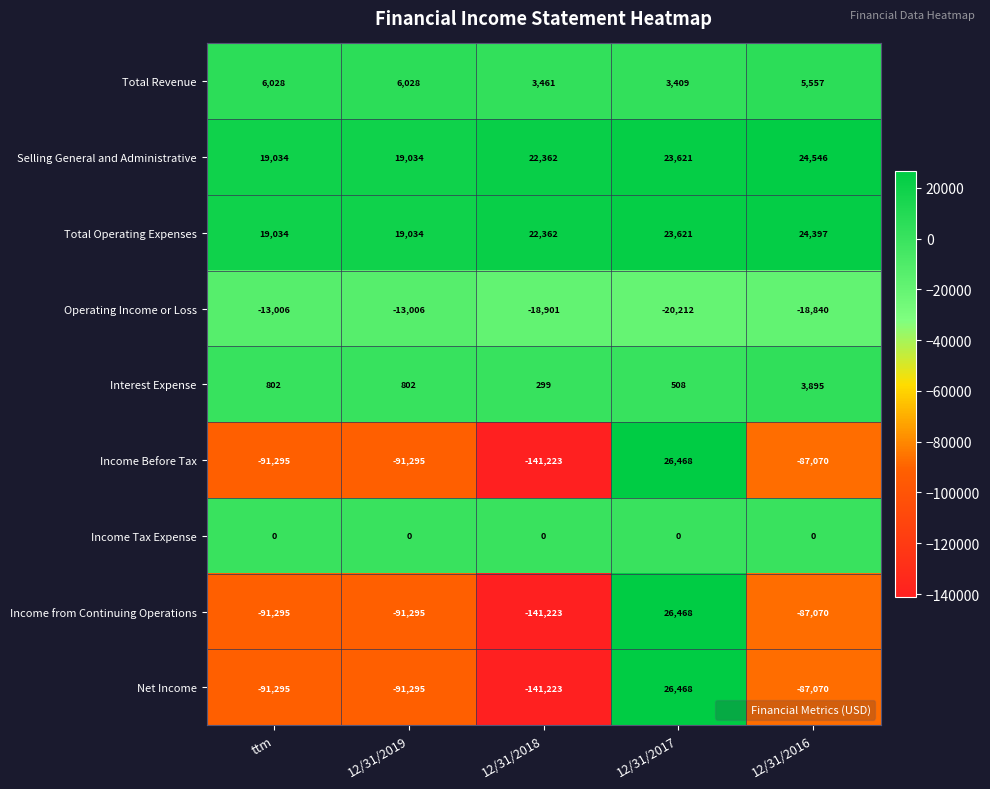

Which series changed the most between 12/31/2019 and 12/31/2016?

Operating Income or Loss